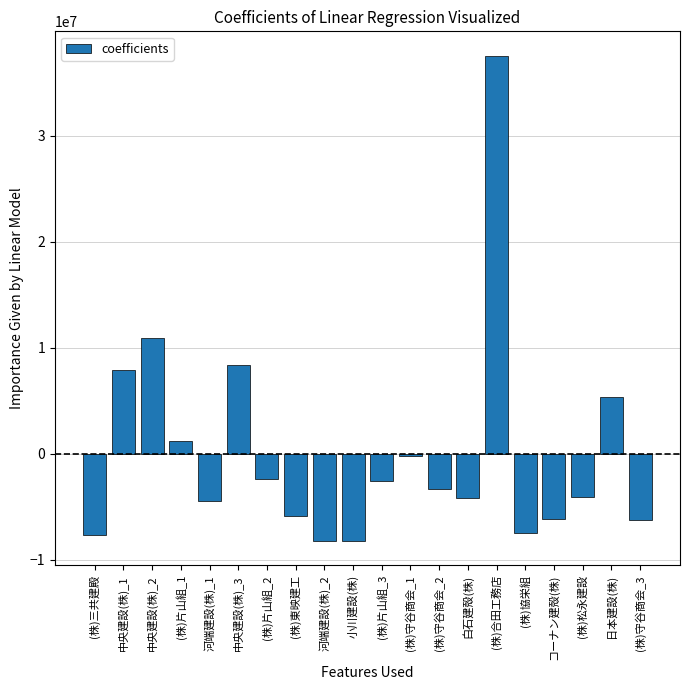

At which label is the value closest to 14644557?

中央建設(株)_2